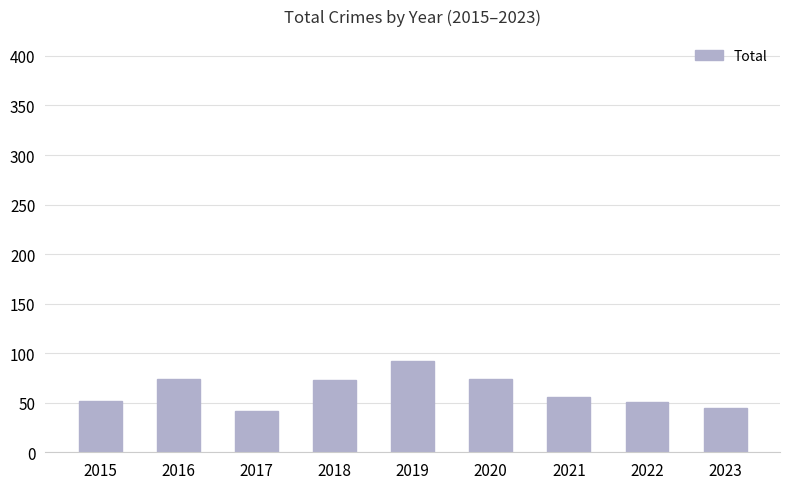

What is the difference between the second highest and minimum values?

32